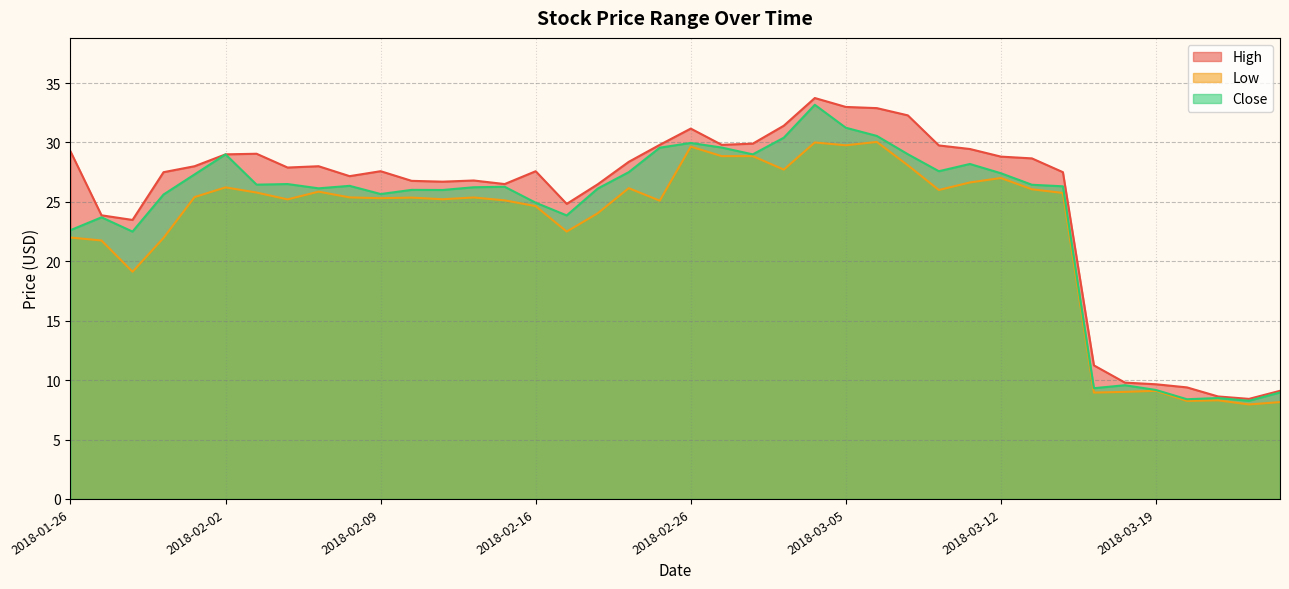

Reading right to left, extract all data points from this chart.

High: 2018-03-23=9.1	2018-03-22=8.4	2018-03-21=8.6	2018-03-20=9.4	2018-03-19=9.7	2018-03-16=9.8	2018-03-15=11.2	2018-03-14=27.5	2018-03-13=28.7	2018-03-12=28.8	2018-03-09=29.4	2018-03-08=29.8	2018-03-07=32.3	2018-03-06=32.9	2018-03-05=33.0	2018-03-02=33.7	2018-03-01=31.4	2018-02-28=29.9	2018-02-27=29.8	2018-02-26=31.2	2018-02-23=29.8	2018-02-22=28.4	2018-02-21=26.5	2018-02-20=24.8	2018-02-16=27.6	2018-02-15=26.5	2018-02-14=26.8	2018-02-13=26.7	2018-02-12=26.8	2018-02-09=27.6	2018-02-08=27.2	2018-02-07=28.0	2018-02-06=27.9	2018-02-05=29.1	2018-02-02=29.0	2018-02-01=28.0	2018-01-31=27.5	2018-01-30=23.5	2018-01-29=23.9	2018-01-26=29.2
Low: 2018-03-23=8.2	2018-03-22=8.0	2018-03-21=8.3	2018-03-20=8.2	2018-03-19=9.1	2018-03-16=9.0	2018-03-15=8.9	2018-03-14=25.8	2018-03-13=26.1	2018-03-12=27.0	2018-03-09=26.6	2018-03-08=26.0	2018-03-07=28.1	2018-03-06=30.0	2018-03-05=29.8	2018-03-02=30.0	2018-03-01=27.7	2018-02-28=28.9	2018-02-27=28.9	2018-02-26=29.6	2018-02-23=25.1	2018-02-22=26.2	2018-02-21=24.0	2018-02-20=22.5	2018-02-16=24.6	2018-02-15=25.1	2018-02-14=25.4	2018-02-13=25.2	2018-02-12=25.4	2018-02-09=25.3	2018-02-08=25.4	2018-02-07=25.9	2018-02-06=25.2	2018-02-05=25.8	2018-02-02=26.2	2018-02-01=25.4	2018-01-31=22.0	2018-01-30=19.1	2018-01-29=21.8	2018-01-26=22.0
Close: 2018-03-23=9.0	2018-03-22=8.3	2018-03-21=8.5	2018-03-20=8.4	2018-03-19=9.2	2018-03-16=9.6	2018-03-15=9.3	2018-03-14=26.3	2018-03-13=26.4	2018-03-12=27.4	2018-03-09=28.2	2018-03-08=27.6	2018-03-07=29.0	2018-03-06=30.6	2018-03-05=31.2	2018-03-02=33.2	2018-03-01=30.4	2018-02-28=29.0	2018-02-27=29.6	2018-02-26=30.0	2018-02-23=29.6	2018-02-22=27.5	2018-02-21=26.1	2018-02-20=23.9	2018-02-16=24.9	2018-02-15=26.3	2018-02-14=26.2	2018-02-13=26.0	2018-02-12=26.0	2018-02-09=25.7	2018-02-08=26.4	2018-02-07=26.1	2018-02-06=26.5	2018-02-05=26.4	2018-02-02=29.0	2018-02-01=27.3	2018-01-31=25.6	2018-01-30=22.5	2018-01-29=23.7	2018-01-26=22.6